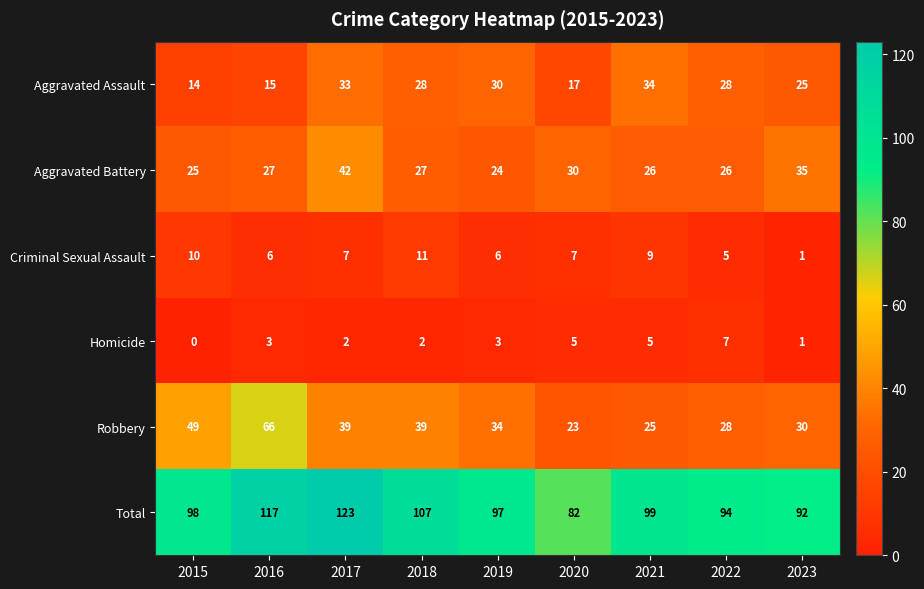

Rank the categories by Total value from highest to lowest.

2017, 2016, 2018, 2021, 2015, 2019, 2022, 2023, 2020